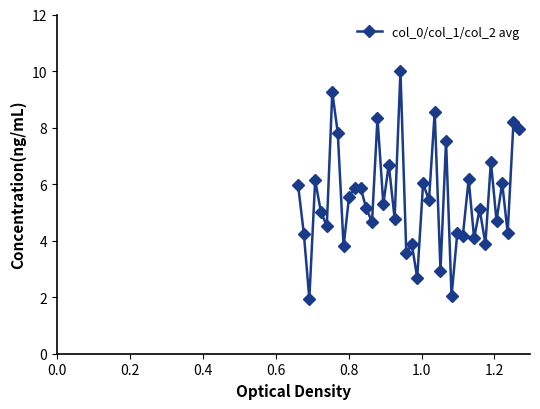

What is the smallest value displayed?

1.9